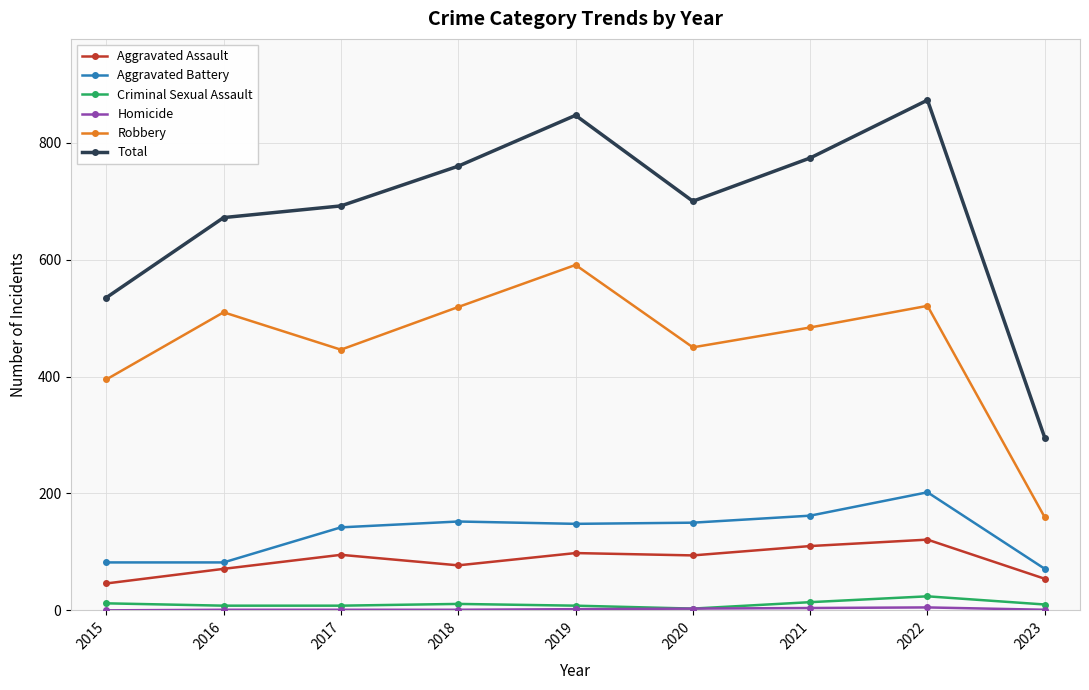

Is the value of Robbery at 2015 greater than the value of Aggravated Assault at 2023?

Yes